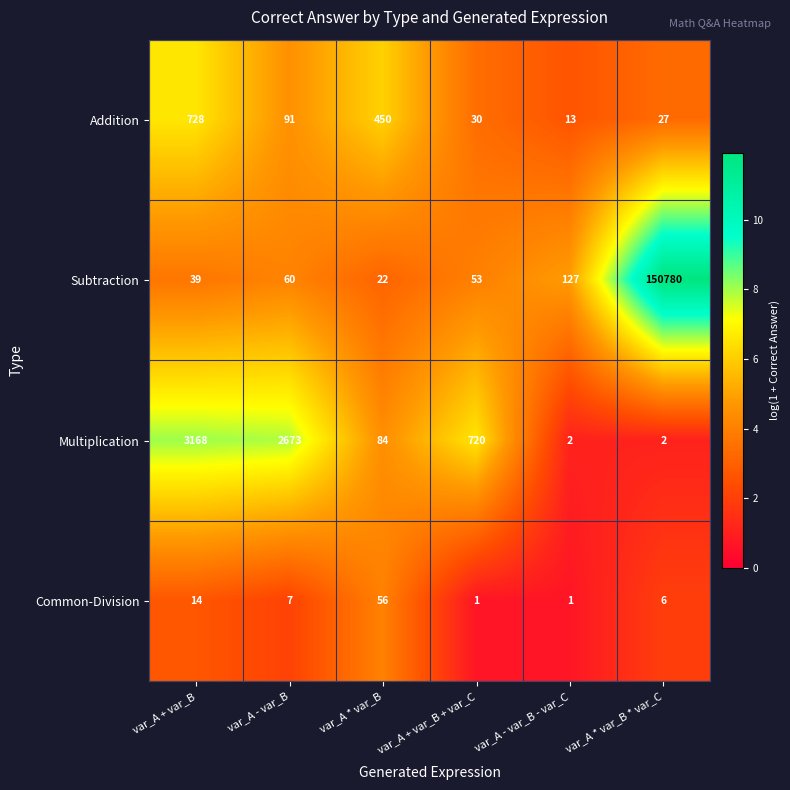

Reading right to left, extract all data points from this chart.

Addition: 27	13	30	450	91	728
Subtraction: 150780	127	53	22	60	39
Multiplication: 2	2	720	84	2673	3168
Common-Division: 6	1	1	56	7	14